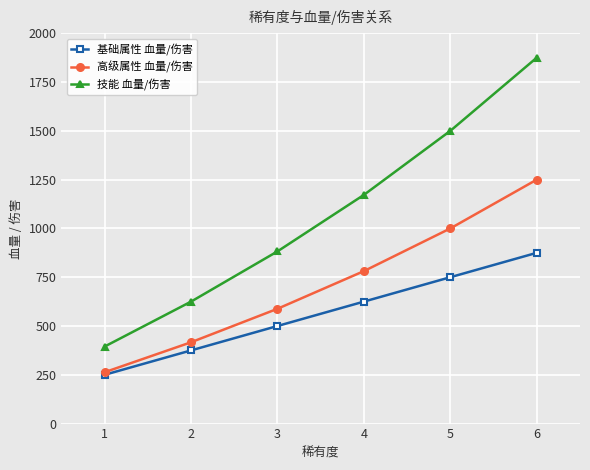

Which series has the widest spread of values?

技能 血量/伤害